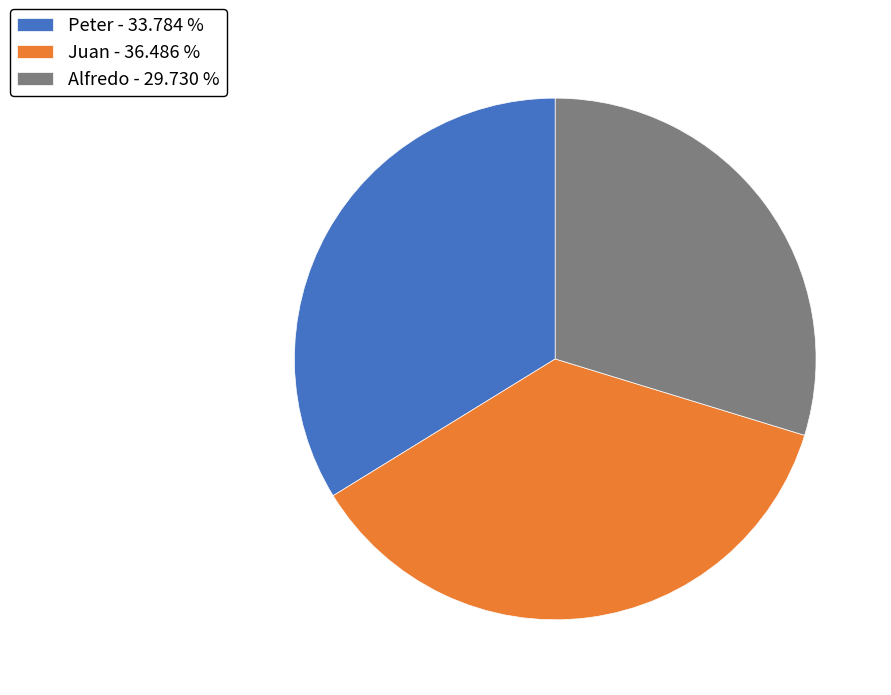

Does any single category account for the majority?

No